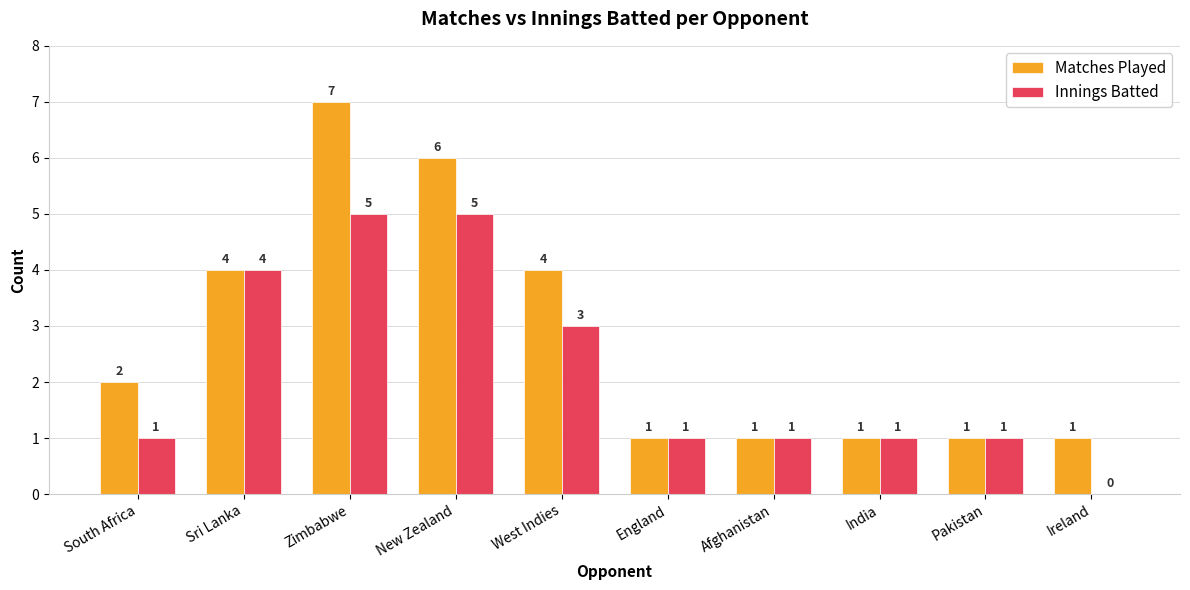

What is the maximum value shown in the chart?

7